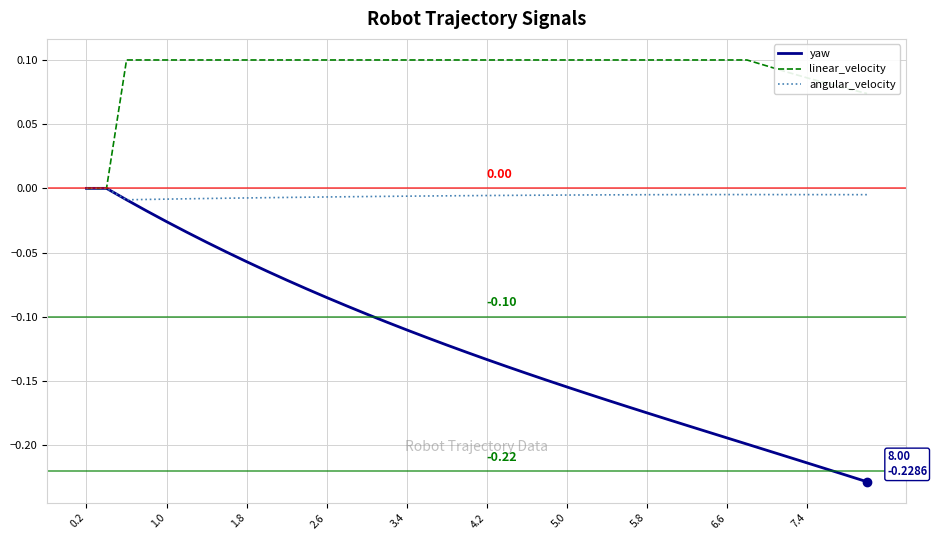

Which series has the largest total across all categories?

linear_velocity